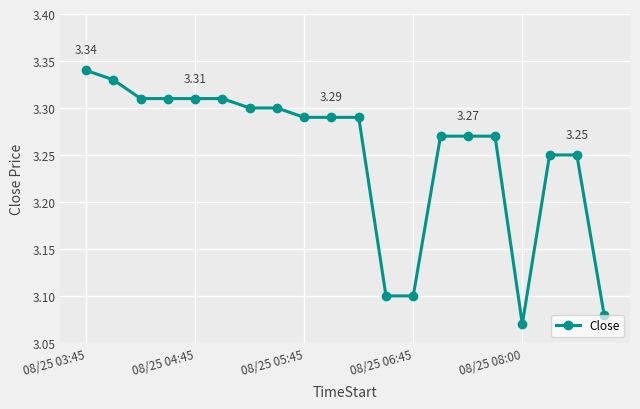

What is the sum of all values?

65.0